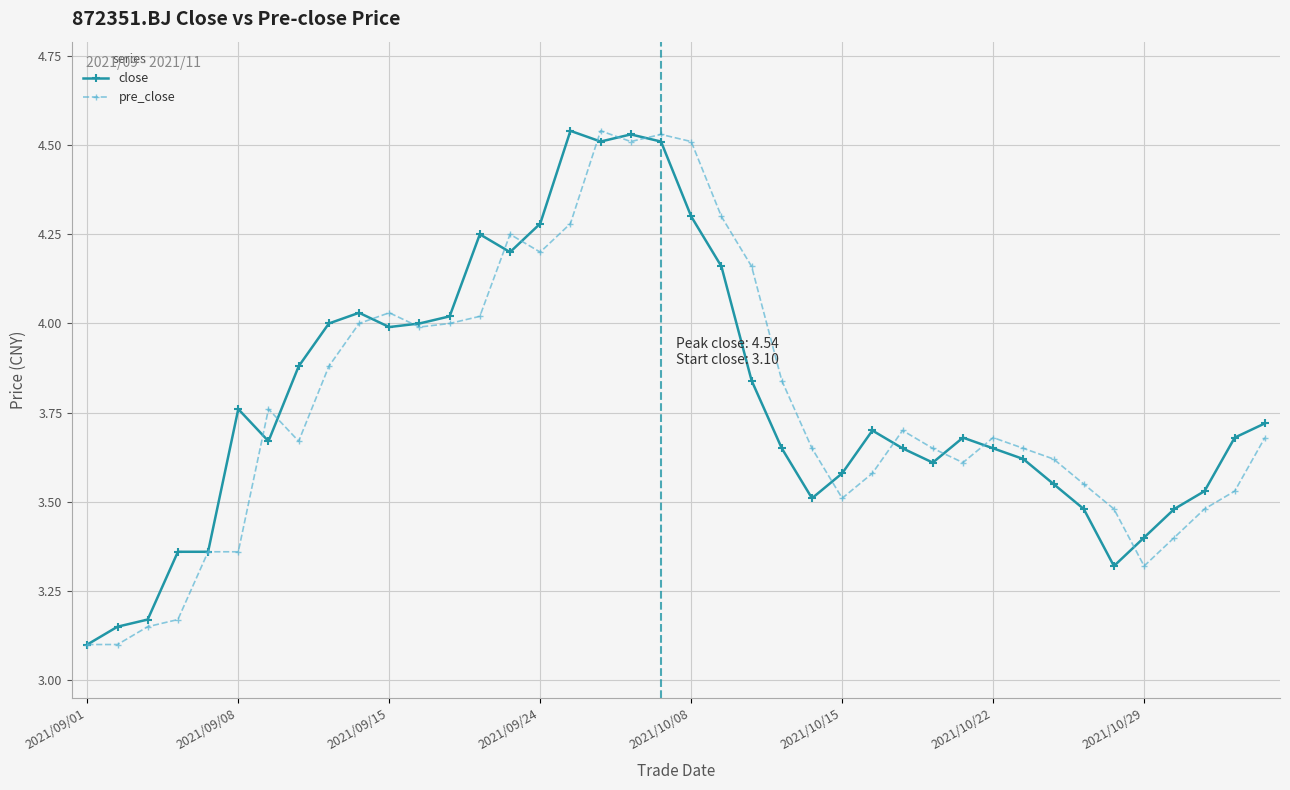

True or false: pre_close has more than 1 interior local peaks.

True